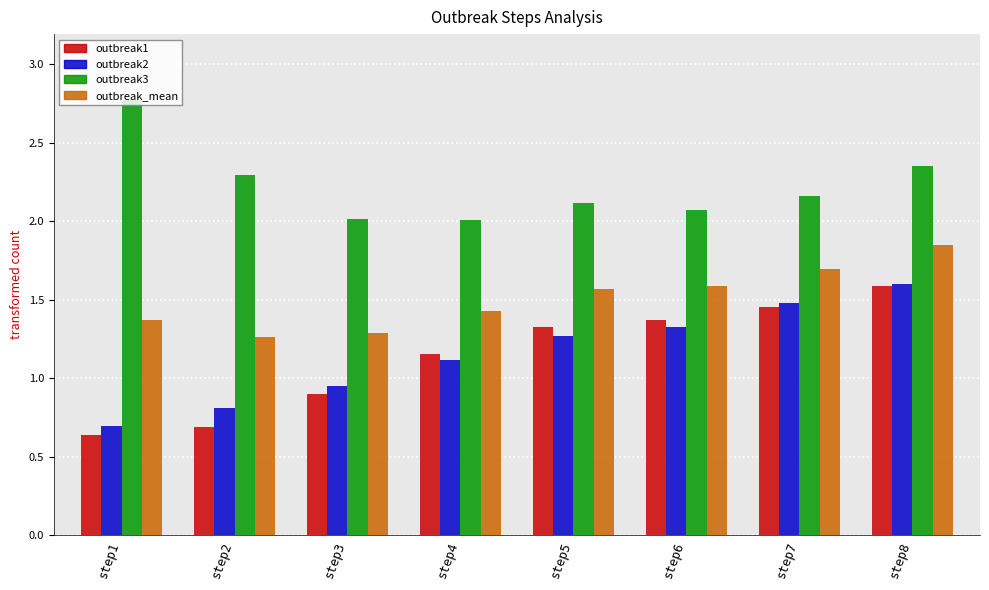

What is the total value across all series at step1?

5.5